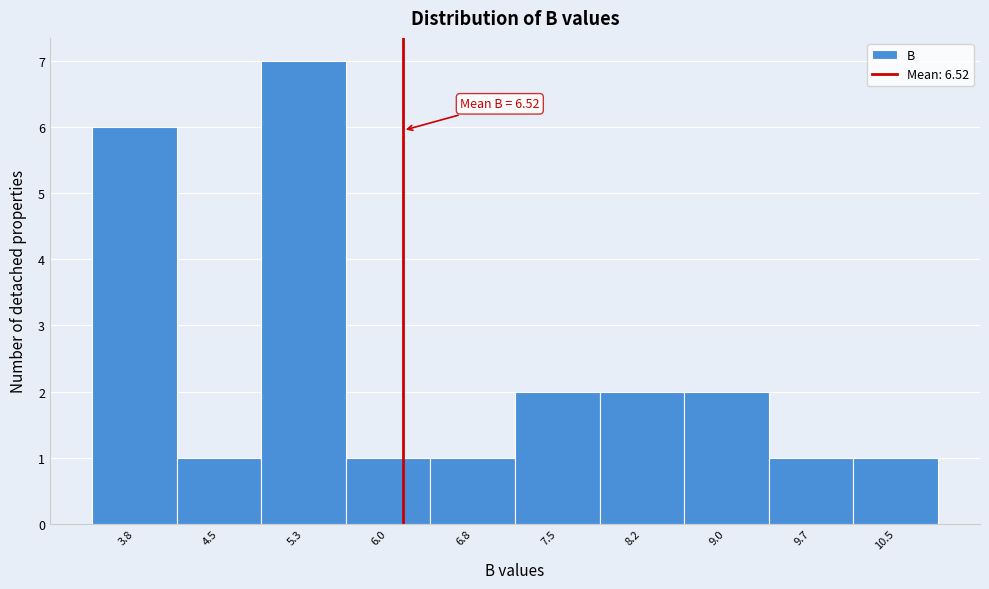

Reading right to left, what are all the values shown in this chart?

1	1	2	2	2	1	1	7	1	6